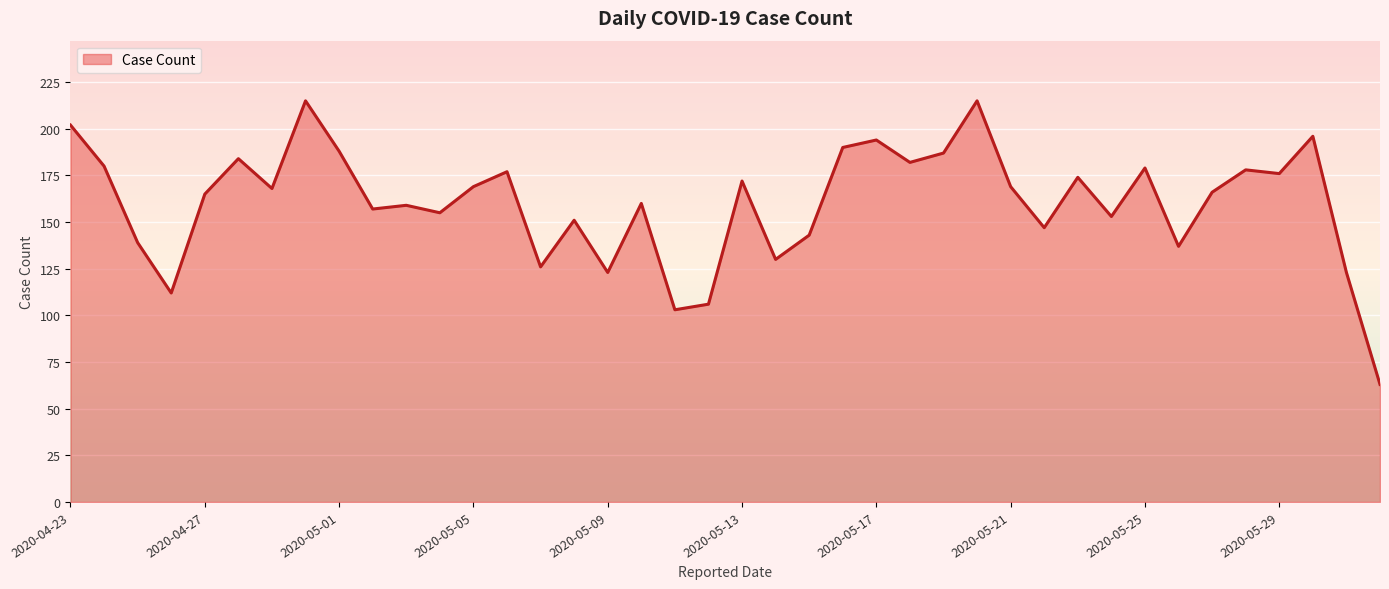

What is the smallest value displayed?

63